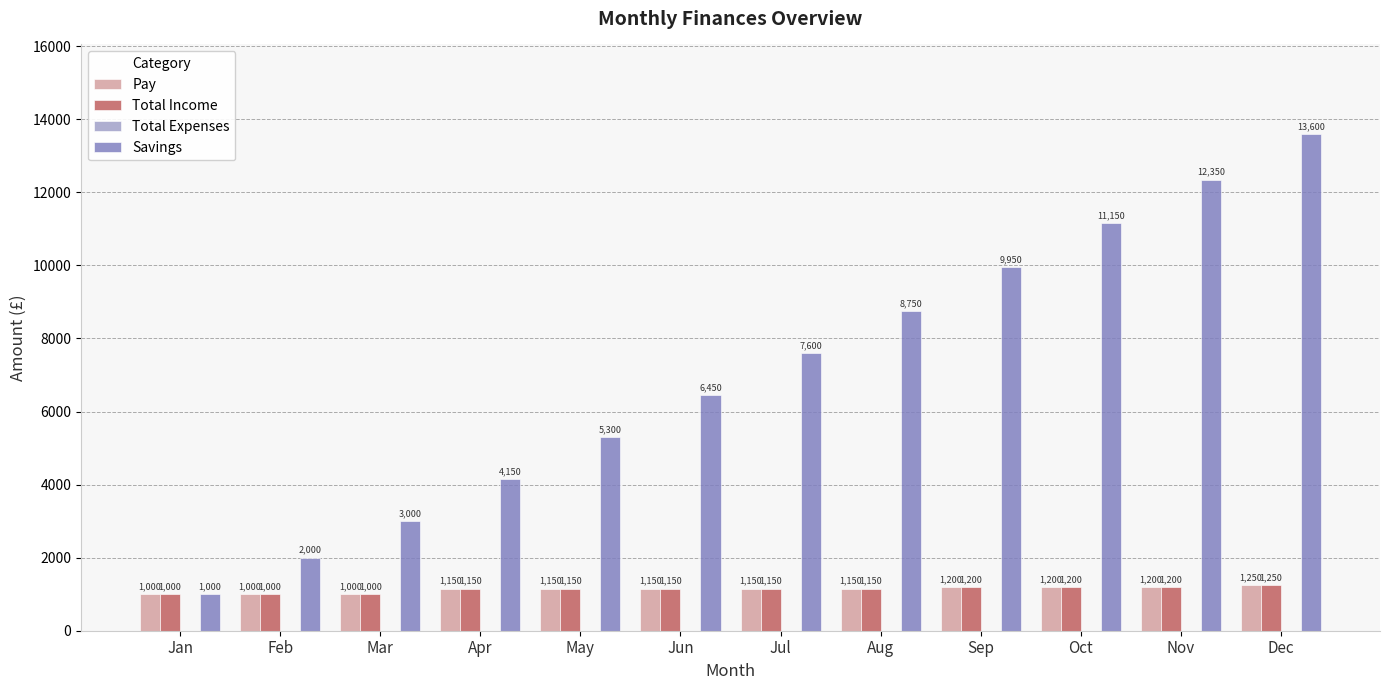

Which series has the largest range (max minus min)?

Savings